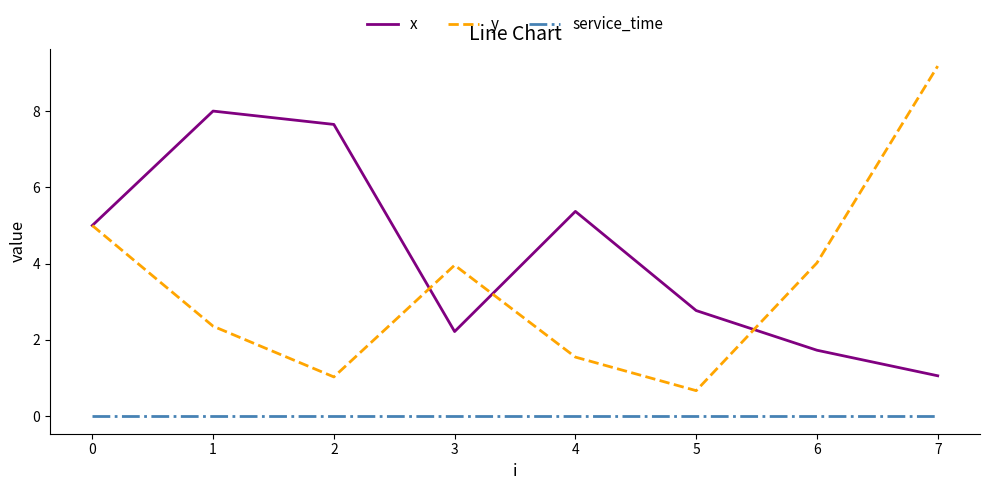

Rank the categories by x value from highest to lowest.

1, 2, 4, 0, 5, 3, 6, 7